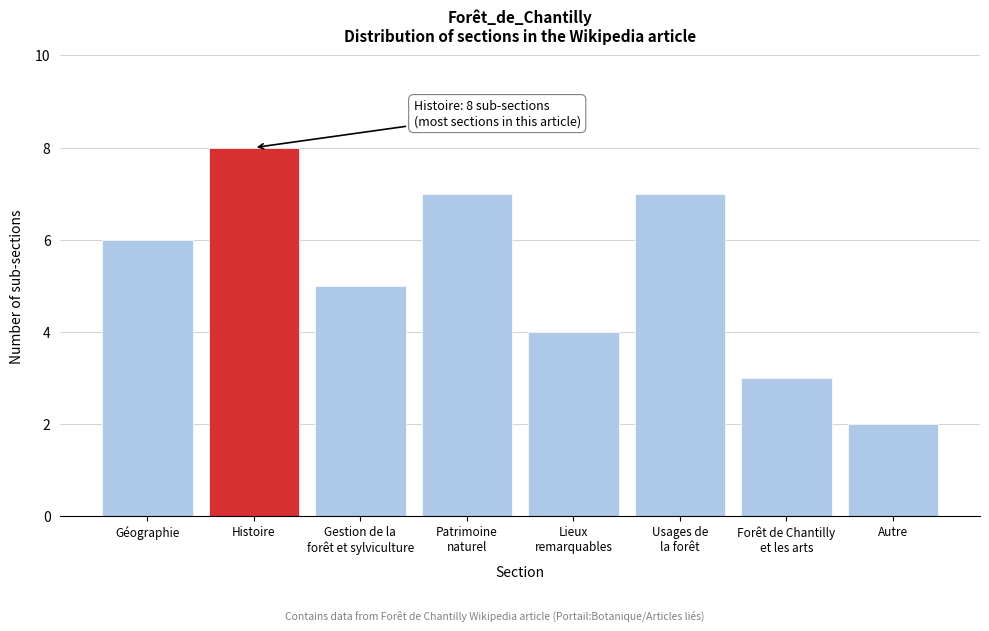

Reading left to right, transcribe all the data shown in this chart.

6	8	5	7	4	7	3	2